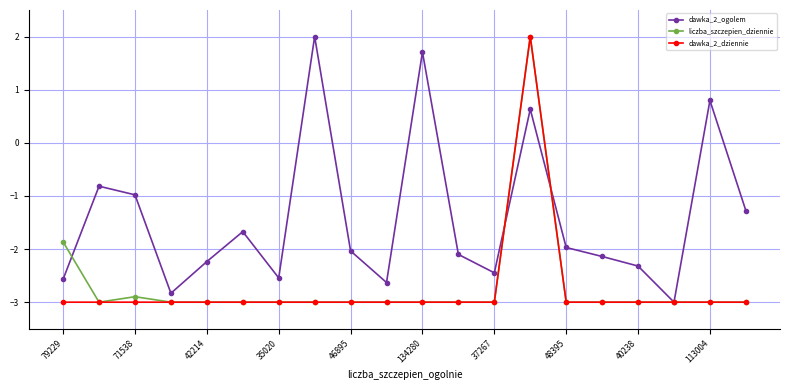

Which series has the largest total across all categories?

dawka_2_ogolem